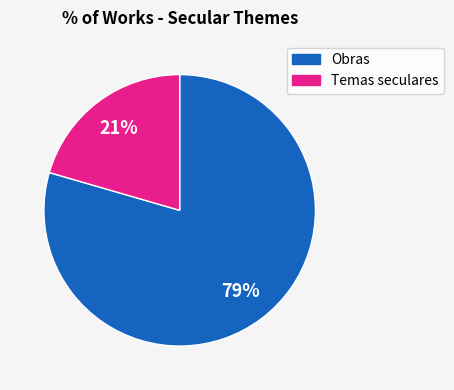

How many segments does this pie chart have?

2